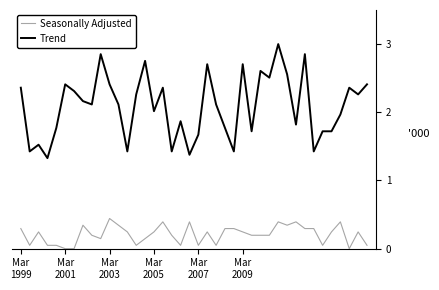

List the series in order of their peak value, lowest first.

Seasonally Adjusted, Trend